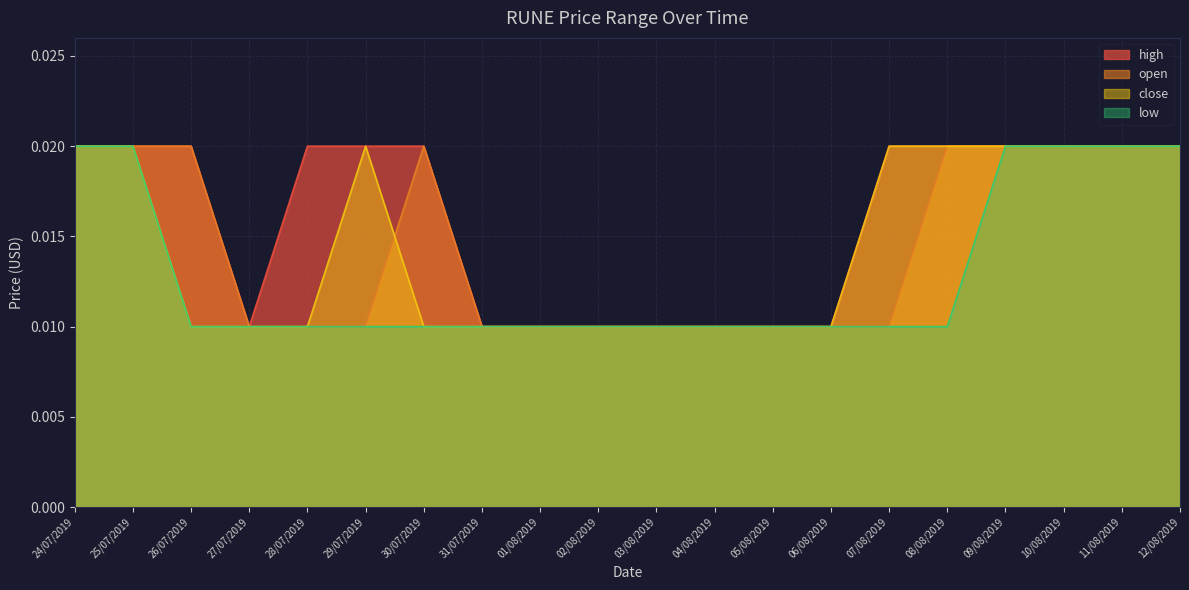

Does the chart display data point markers on the line(s)?

No